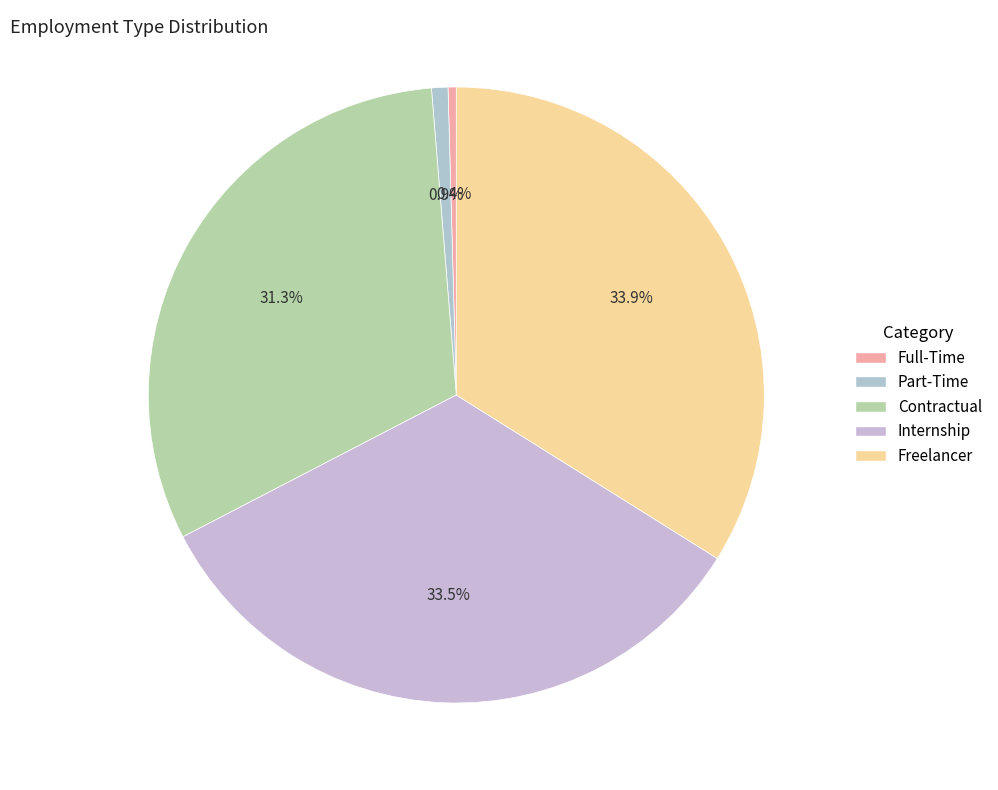

Which slice is the largest?

Freelancer